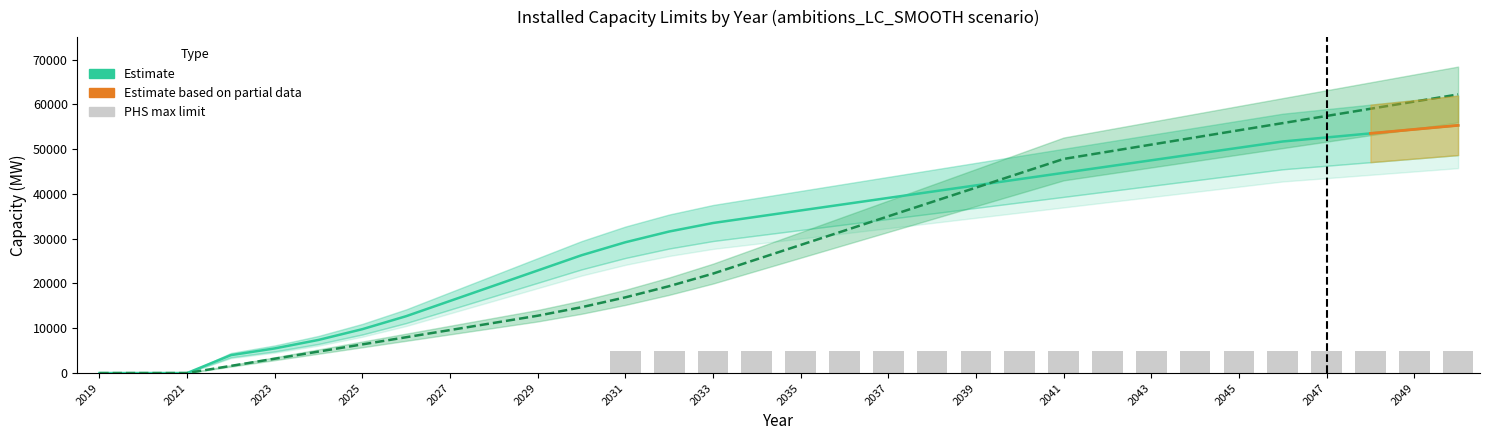

The solar_min series shows 88955 at 2050. True or false?

False